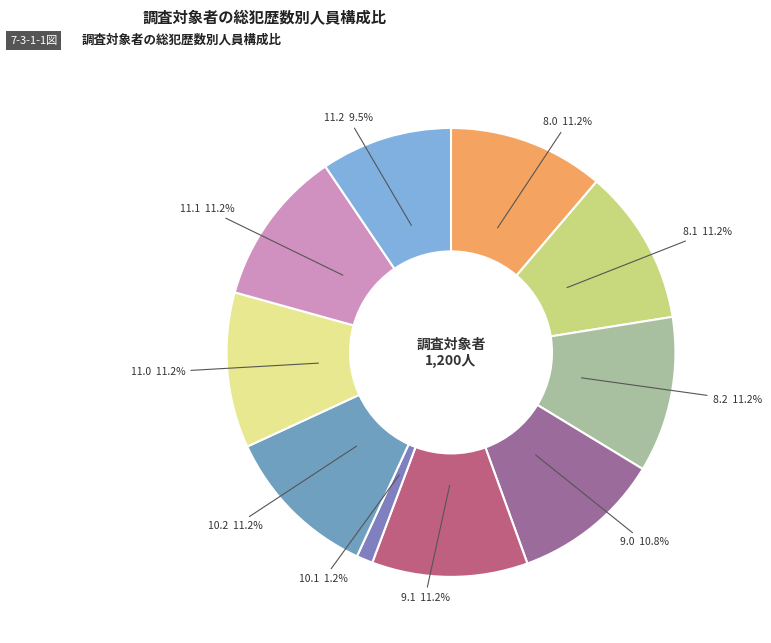

To the nearest percent, what percentage of the pie is 8.0?

11%